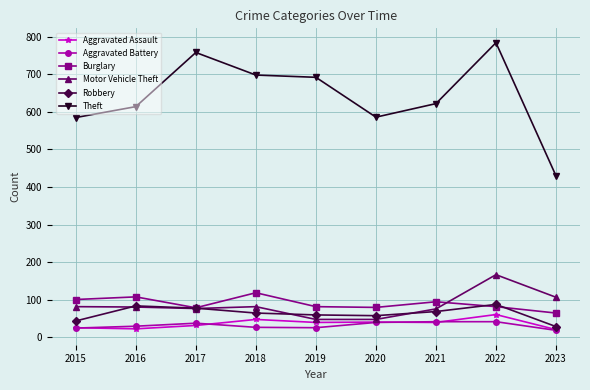

True or false: Robbery and Aggravated Battery intersect in this chart.

False